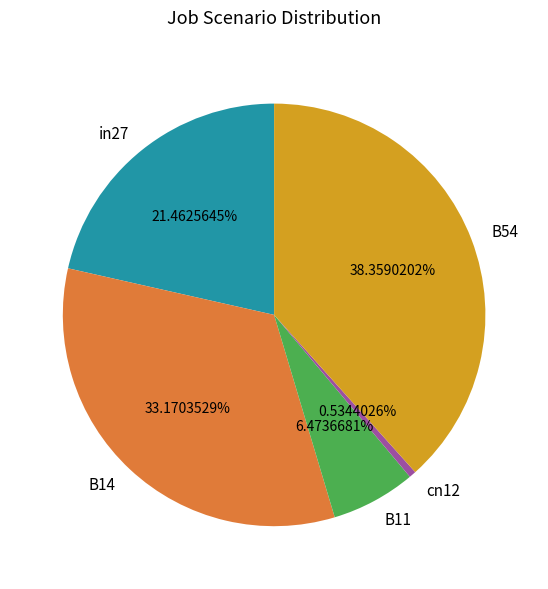

How much of the chart is everything except B11?

93.5%